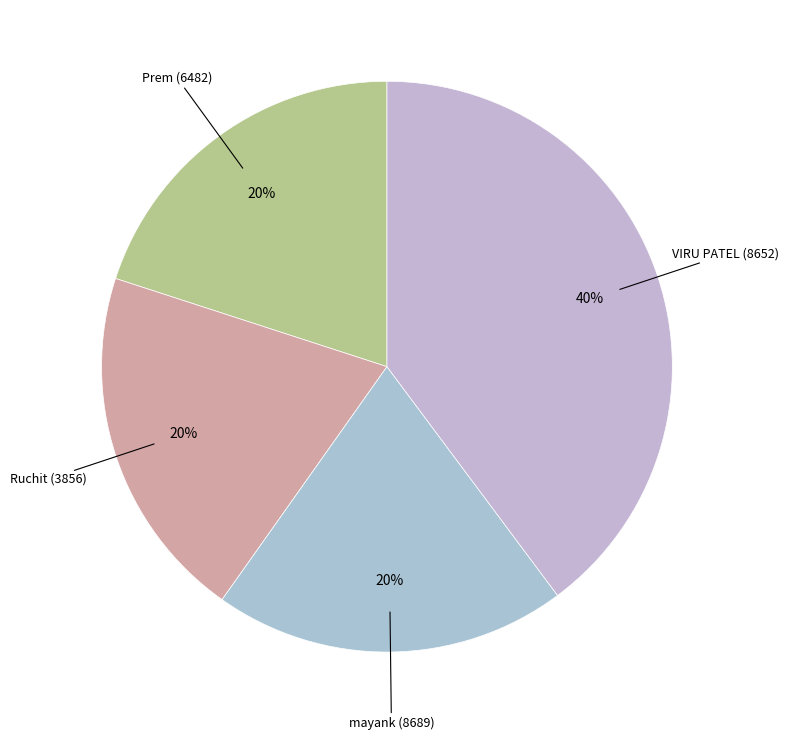

To the nearest percent, what is the average slice percentage?

25%